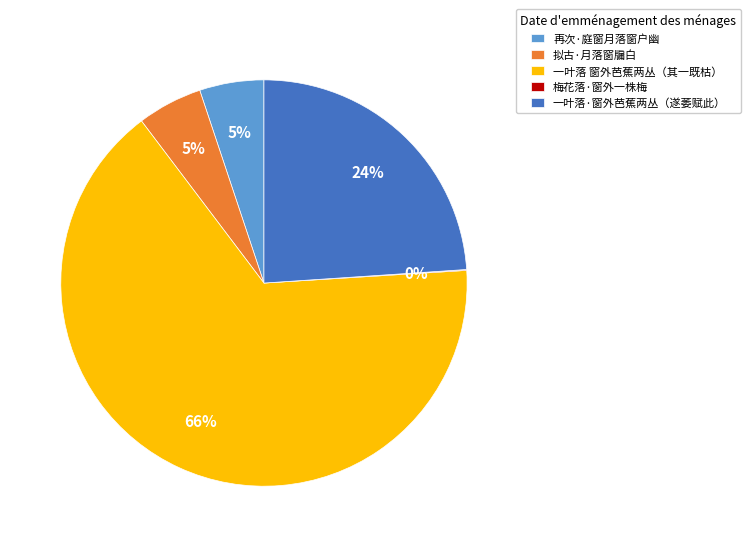

What is the majority slice?

一叶落 窗外芭蕉两丛（其一既枯）